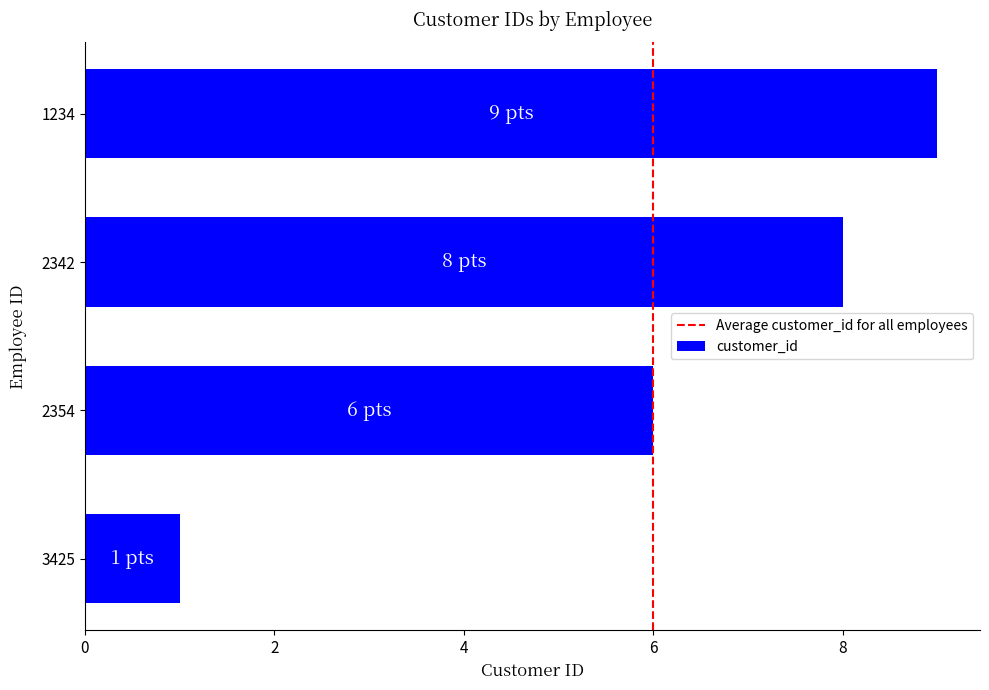

Rank the categories by value from highest to lowest.

1234, 2342, 2354, 3425